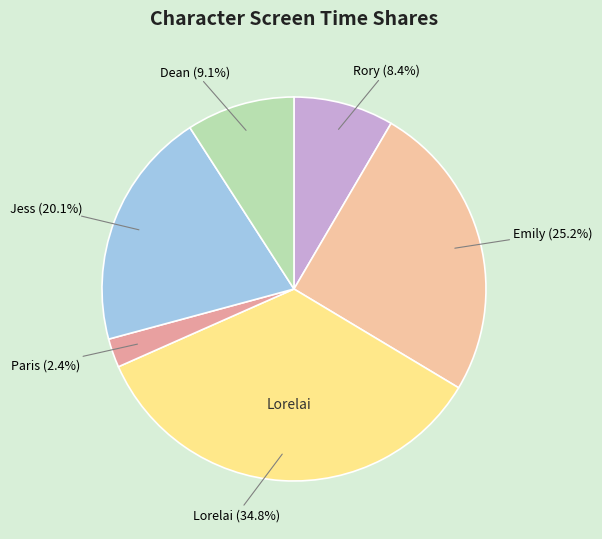

Rank the categories by value from lowest to highest.

Paris, Rory, Dean, Jess, Emily, Lorelai